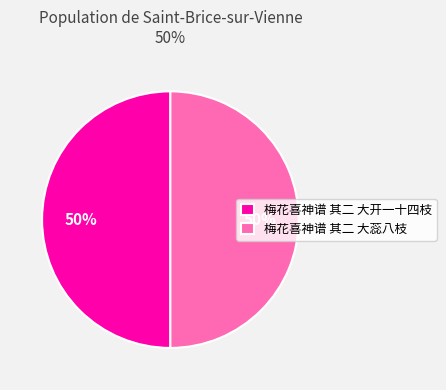

Is it true that 梅花喜神谱 其二 大蕊八枝 is 50% of the pie?

True